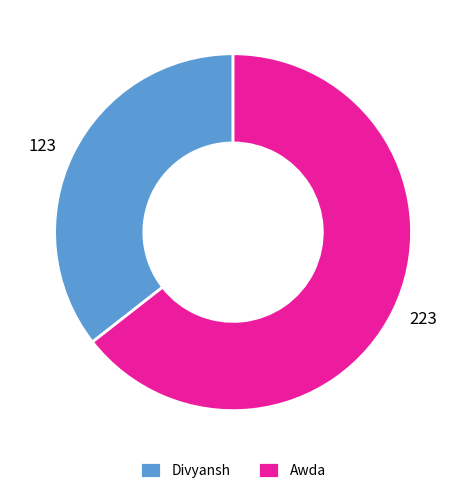

Rank the categories by value from highest to lowest.

Awda, Divyansh